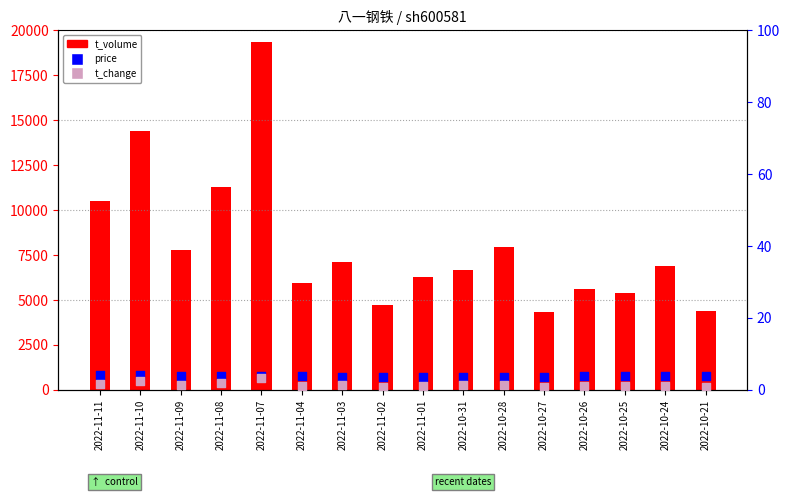

Which series has the widest spread of Y values?

t_volume